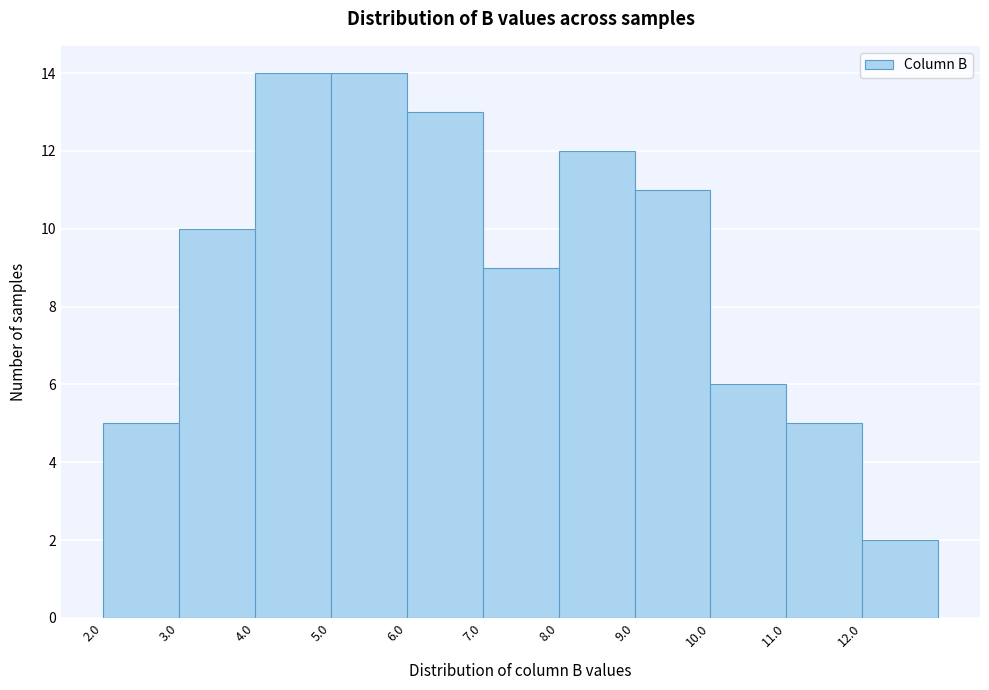

Reading left to right, list every bar in this chart as the range it spans on the x-axis followed by its height. The values are not printed on the chart, so give them approximately, as read against the axis.

2 to 3: 5
3 to 4: 10
4 to 5: 14
5 to 6: 14
6 to 7: 13
7 to 8: 9
8 to 9: 12
9 to 10: 11
10 to 11: 6
11 to 12: 5
12 to 13: 2